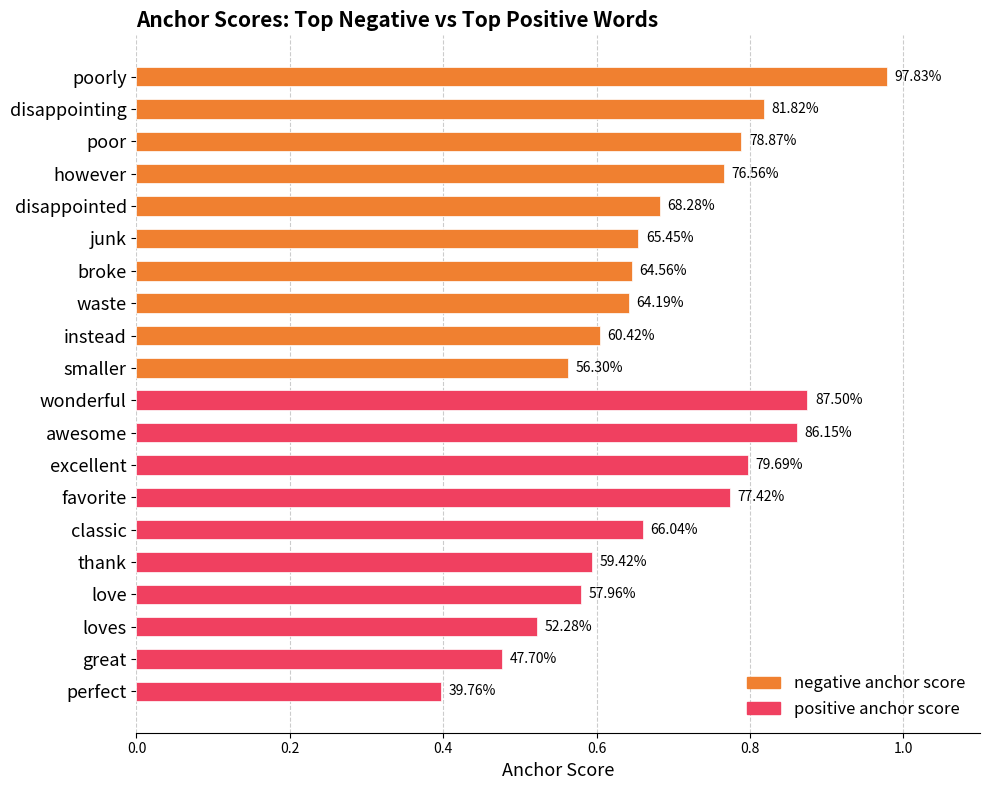

The value of negative anchor score at waste is 0.6. True or false?

True